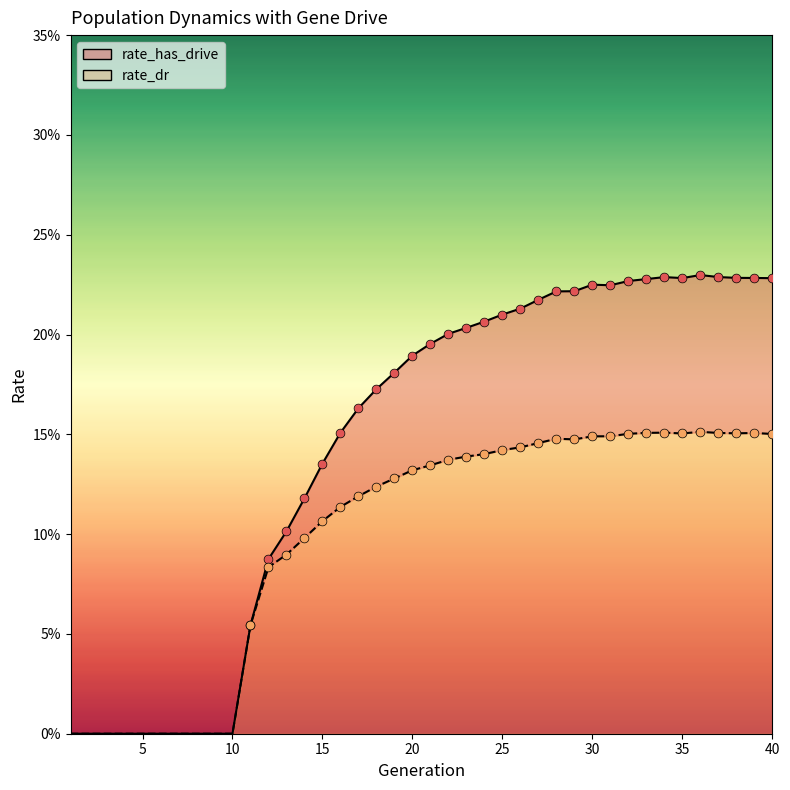

At which category is the sum across all series the highest?

36